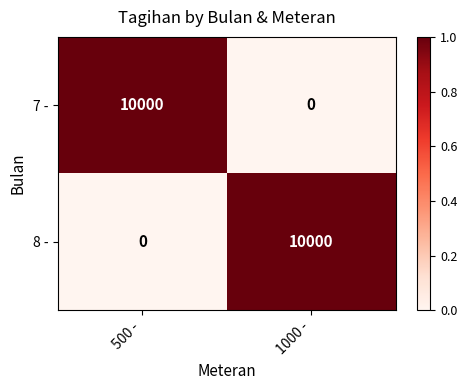

The value of 8 - at 1000 - is 16433. True or false?

False